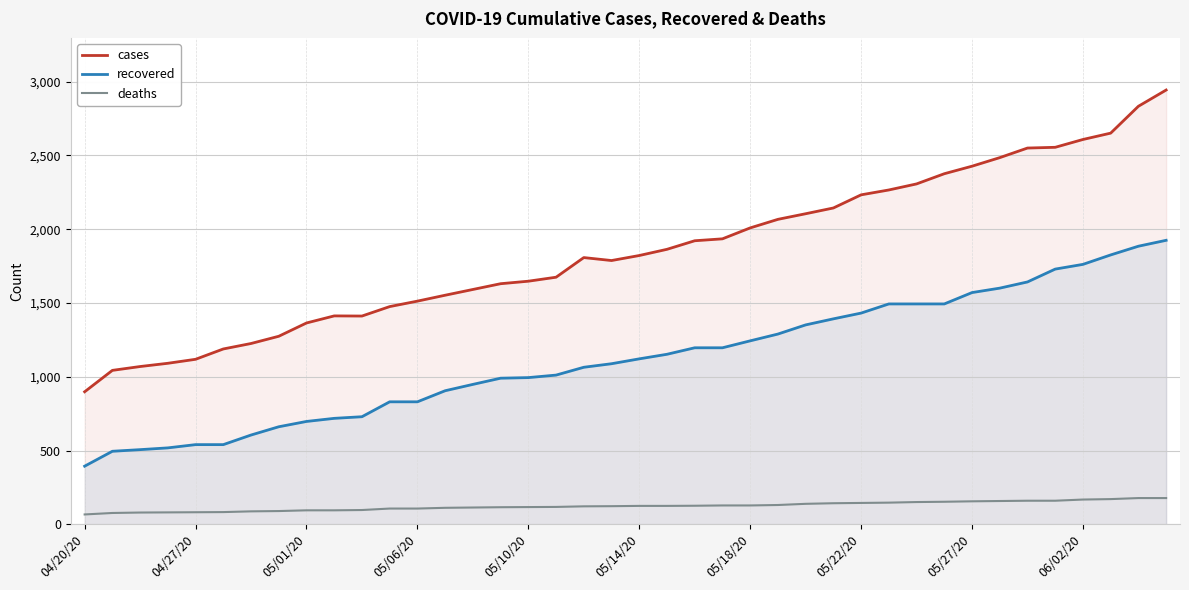

Reading left to right, list all the values displayed in this chart.

cases: 899	1044	1070	1092	1119	1189	1226	1275	1365	1413	1412	1476	1513	1553	1592	1631	1648	1675	1808	1788	1822	1864	1922	1935	2009	2067	2105	2144	2233	2266	2307	2376	2427	2485	2550	2555	2608	2651	2833	2943
recovered: 395	496	507	519	541	541	606	662	698	719	730	831	831	906	949	991	995	1012	1065	1089	1122	1153	1197	1197	1244	1290	1352	1393	1432	1494	1494	1494	1571	1601	1643	1730	1762	1826	1885	1925
deaths: 68	78	81	82	83	84	89	91	96	96	98	108	108	113	115	117	118	119	123	124	126	126	127	129	129	132	140	144	146	148	152	154	157	159	161	161	169	172	179	179